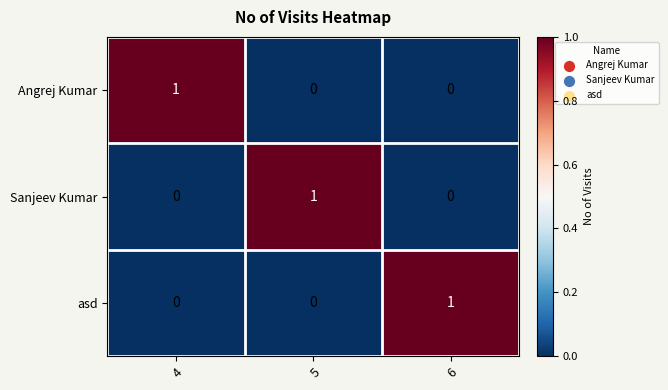

Count the Angrej Kumar values in the range 0 to 1.

3